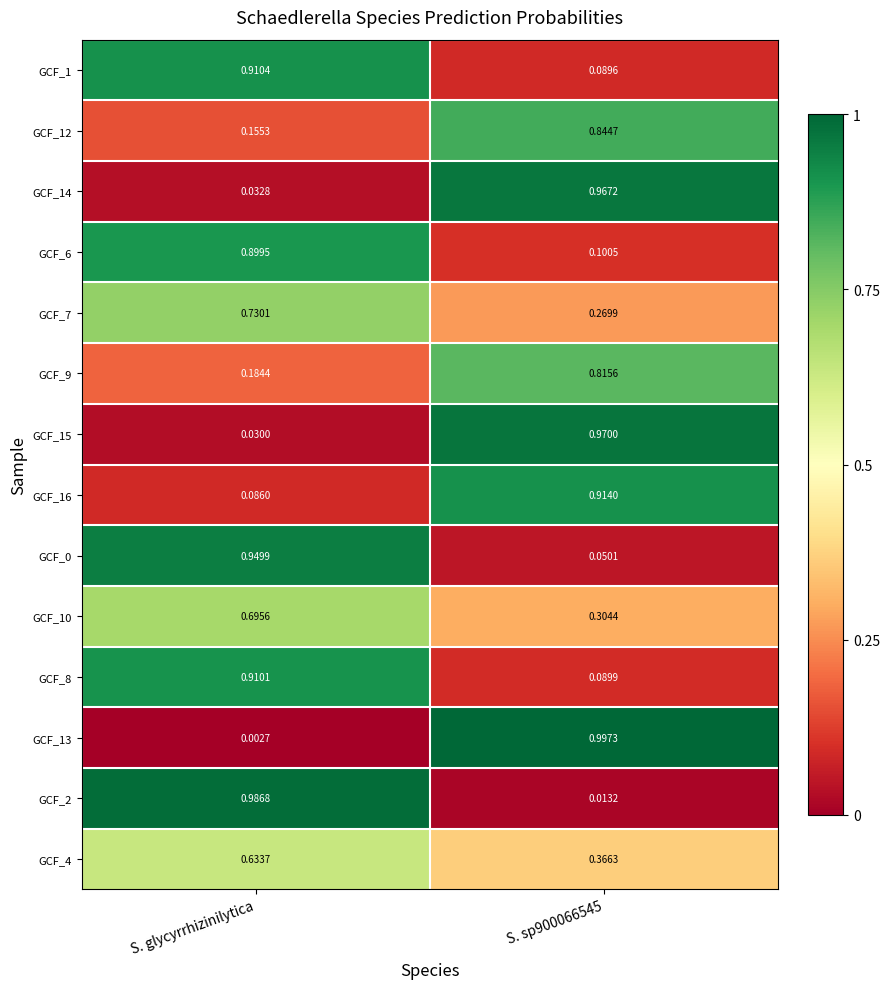

Where is GCF_16 nearest to the value 0?

S. glycyrrhizinilytica